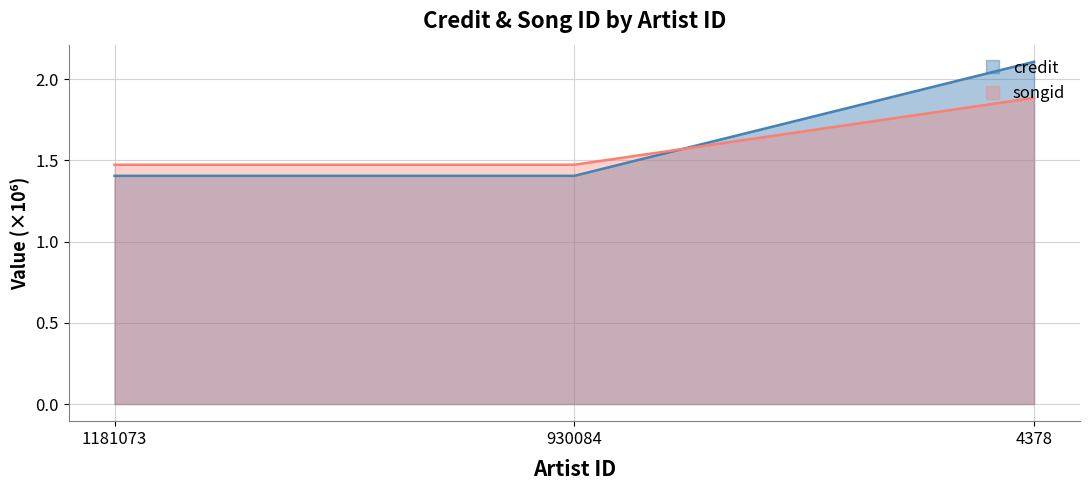

What is the average value of the songid series?

1.6